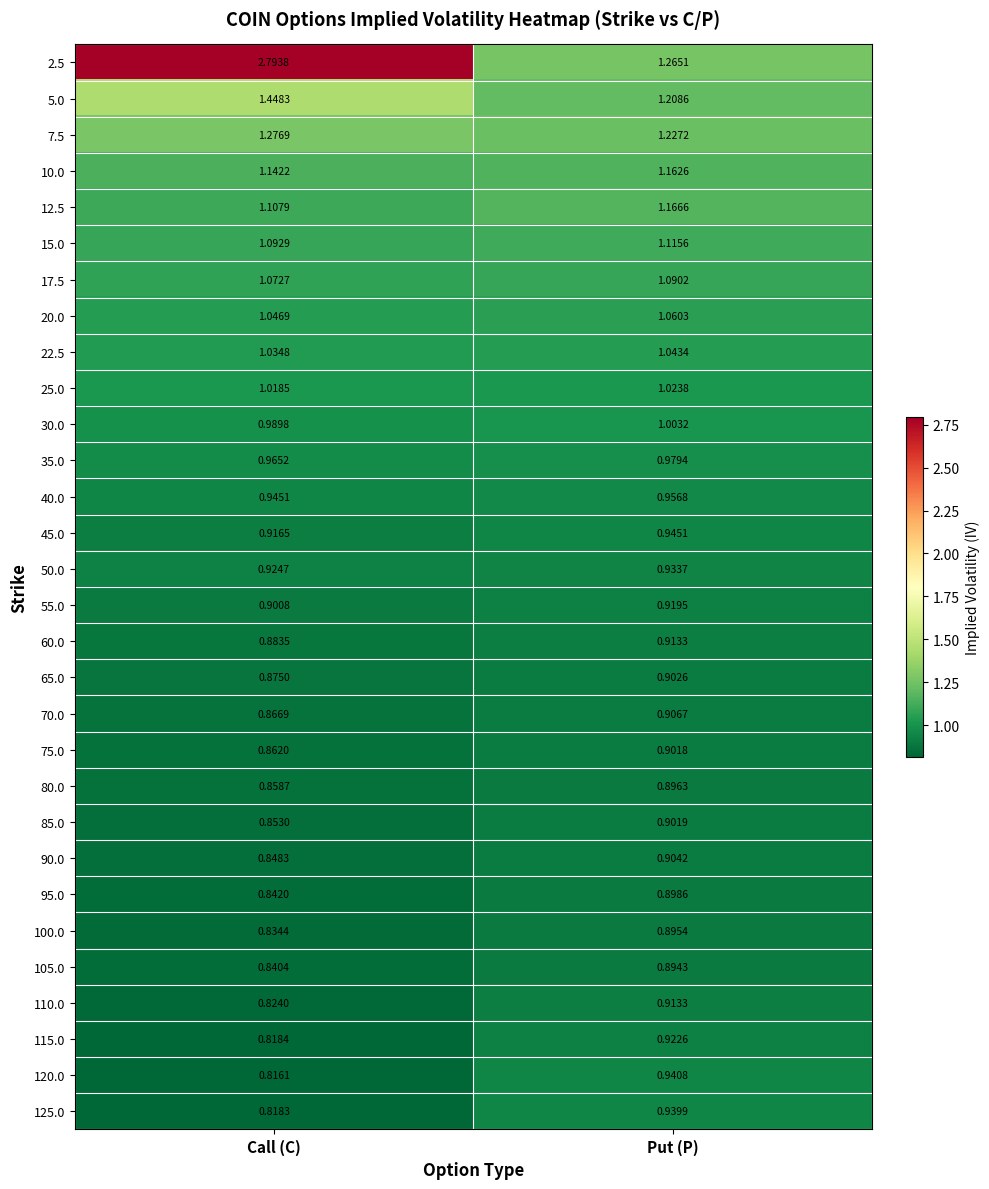

Is the value of 30.0 at Put (P) greater than the value of 60.0 at Call (C)?

Yes